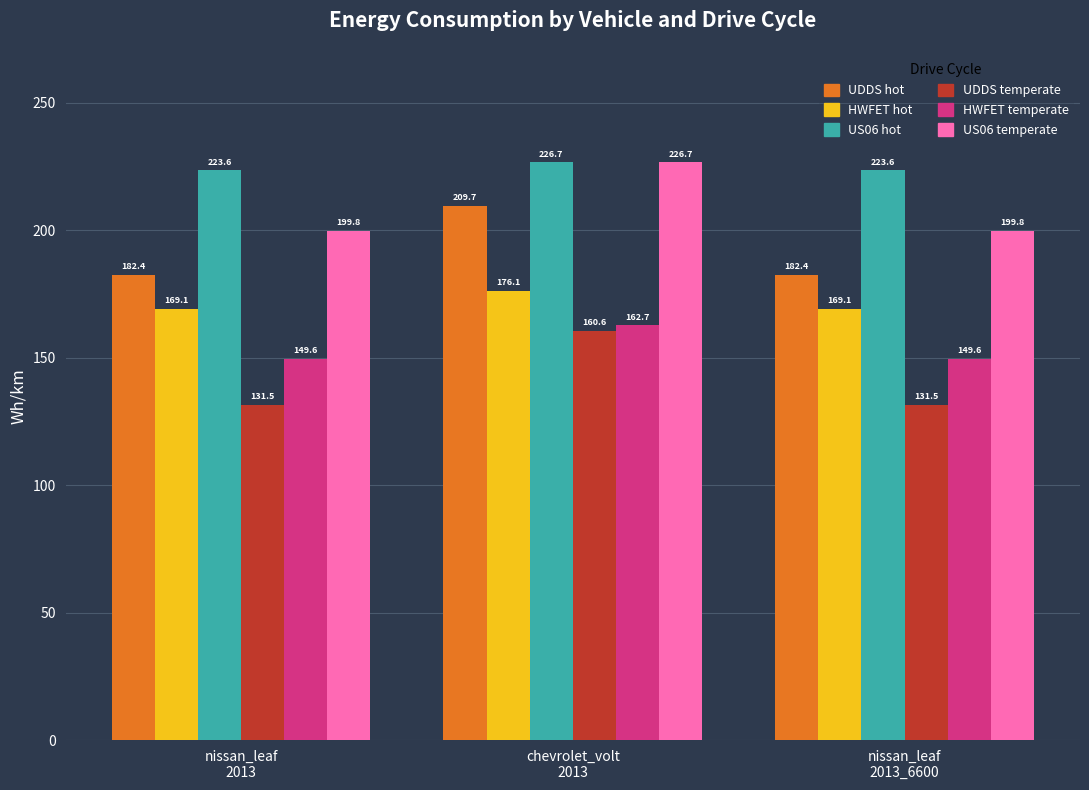

What is the smallest value displayed?

131.5